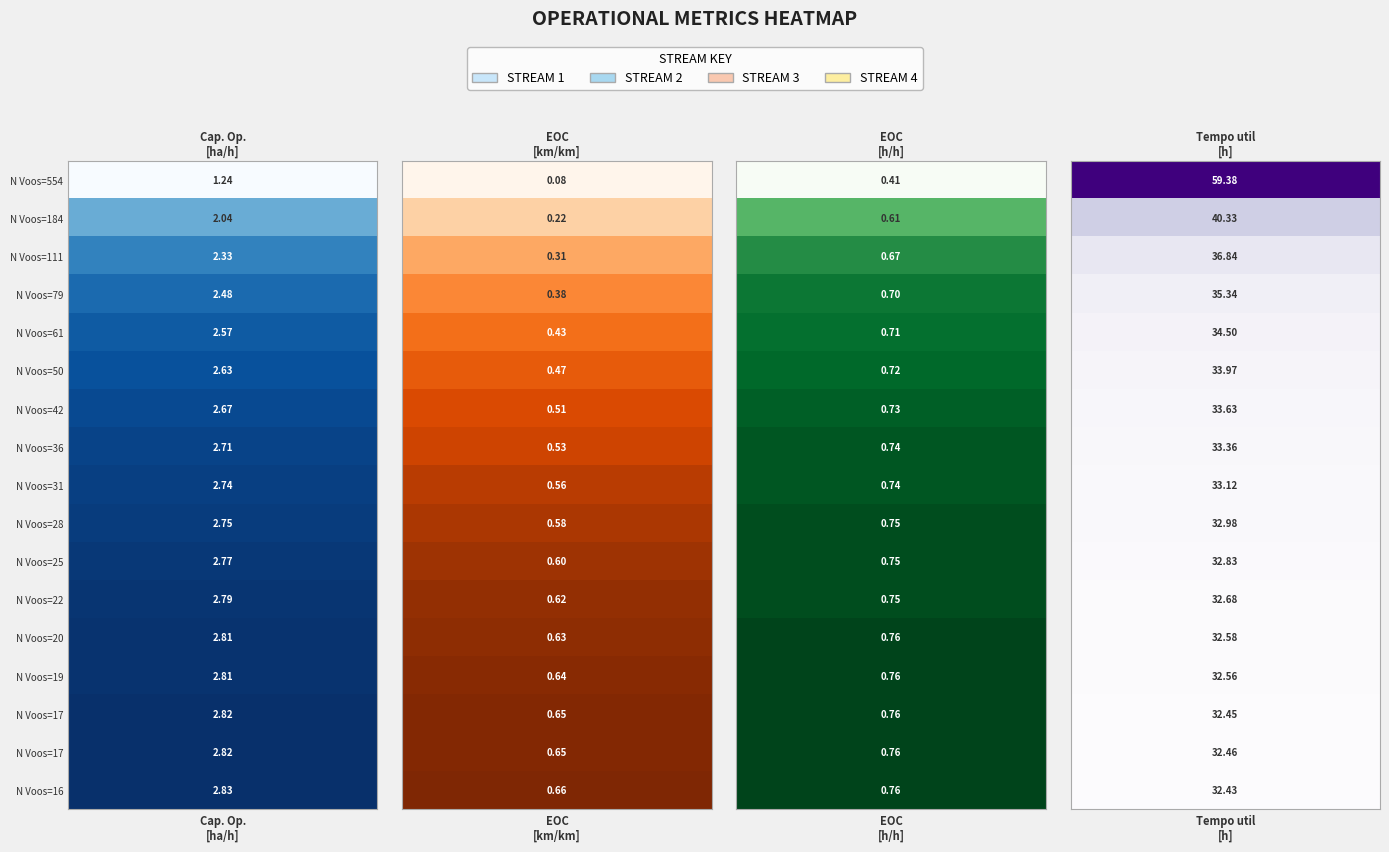

Which has a higher value, 2 or 9?

9